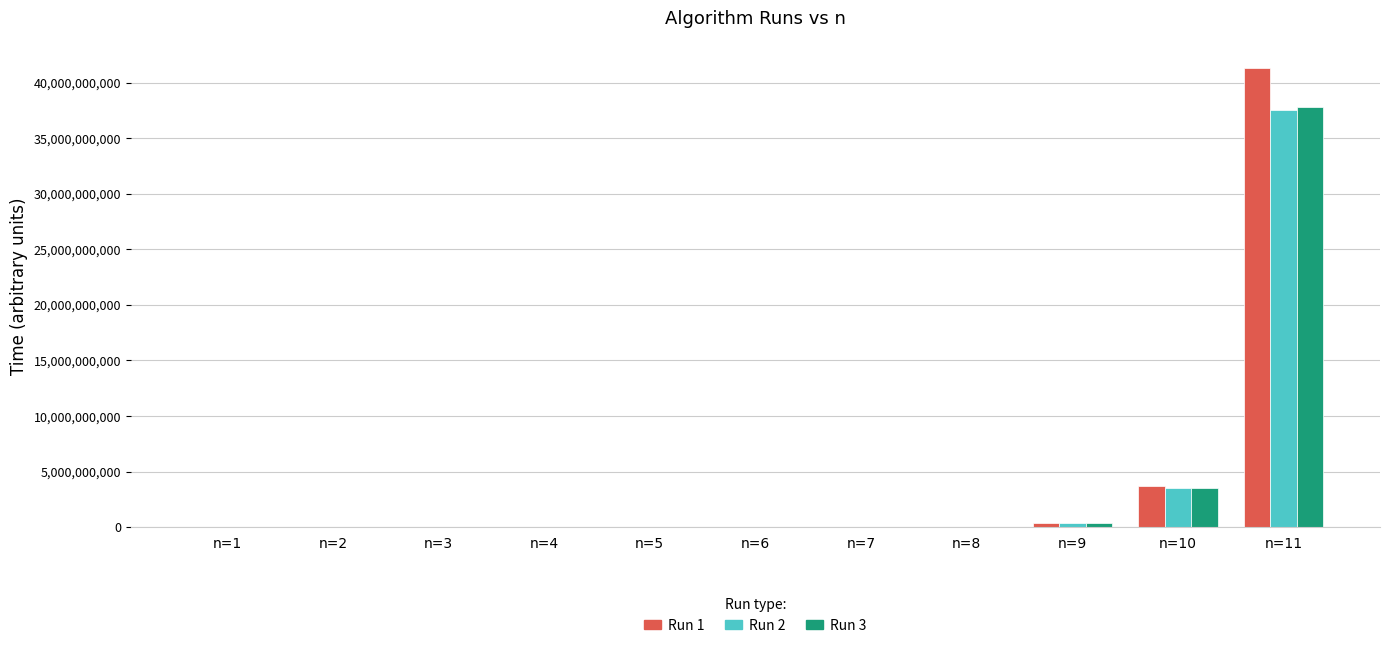

What is the average value of the Run 1 series?

4133225006